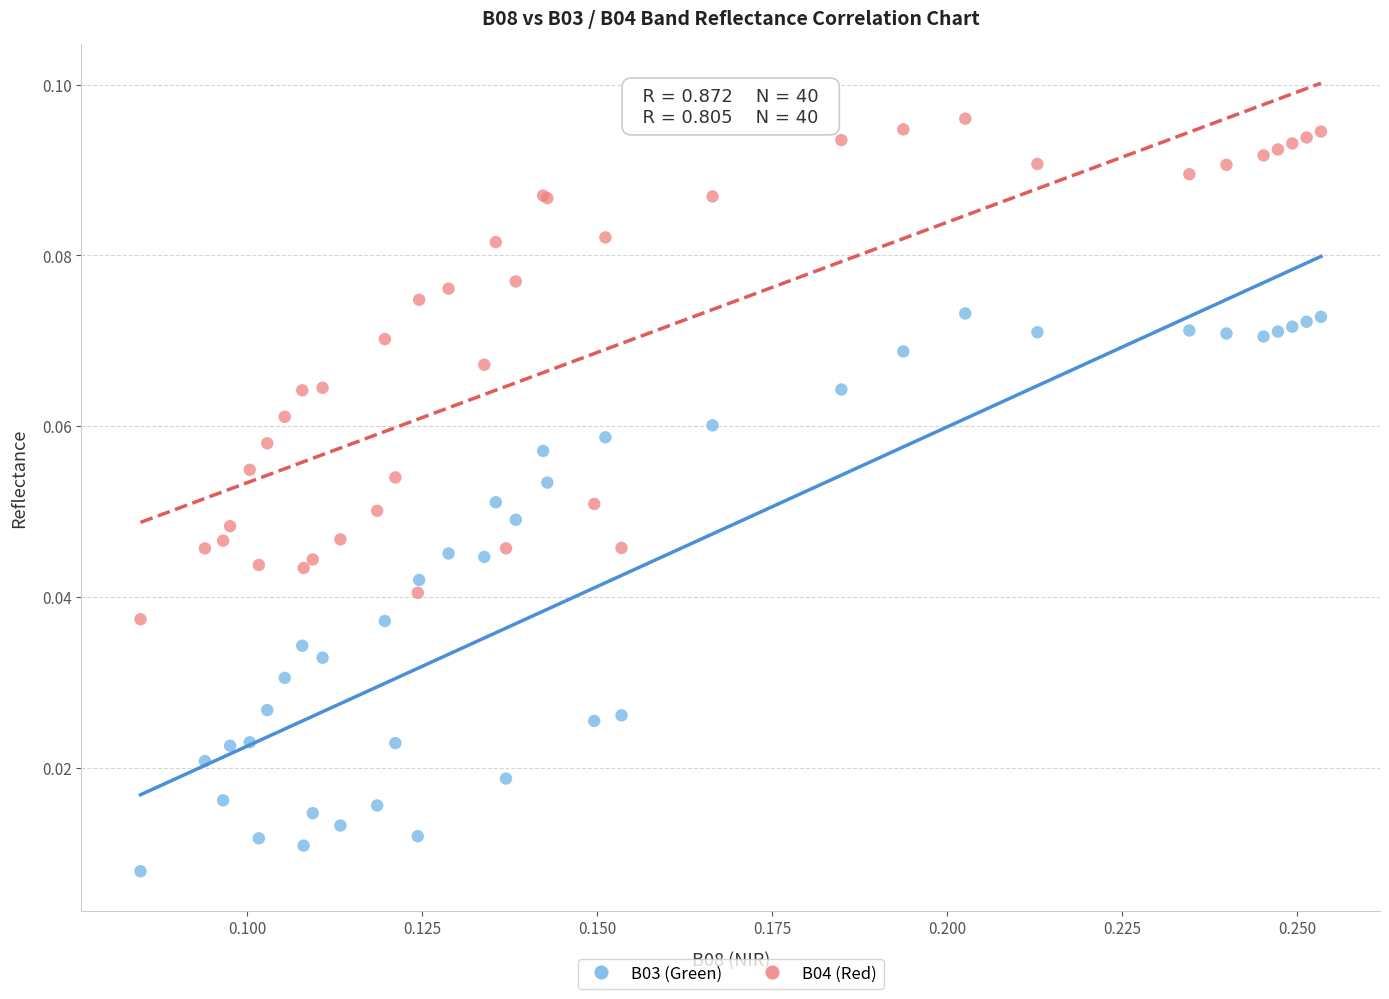

Which series reaches the minimum Y coordinate?

B03 (Green)